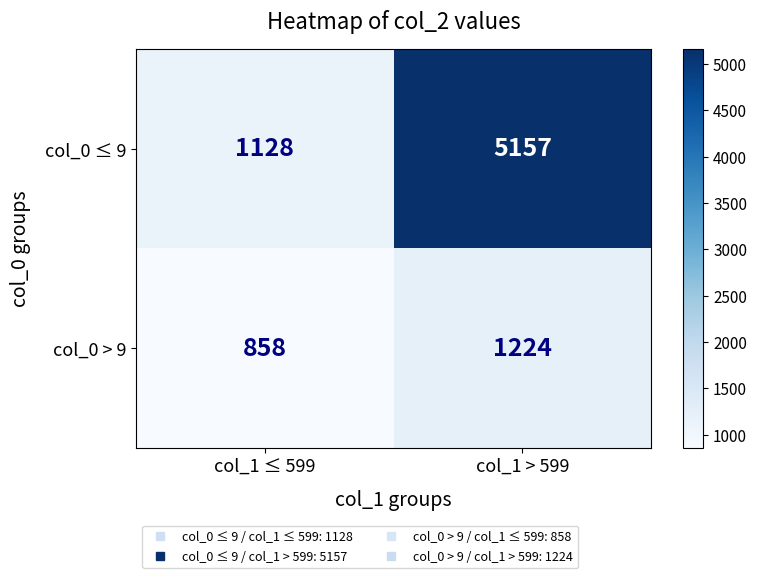

Which series has the largest total across all categories?

col_0 ≤ 9